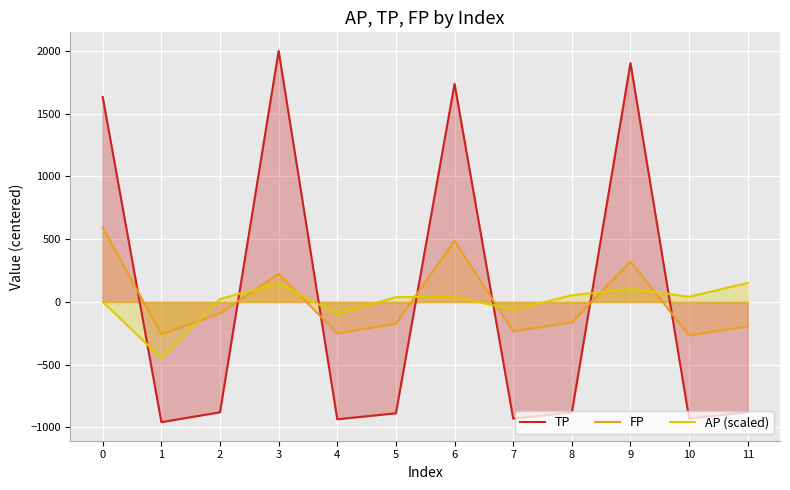

Reading left to right, list all the values displayed in this chart.

TP: 1633.0	-958.0	-879.0	2001.0	-935.0	-887.0	1739.0	-930.0	-881.0	1904.0	-929.0	-878.0
FP: 593.5	-257.5	-91.5	225.5	-250.5	-173.5	487.5	-233.5	-161.5	322.5	-266.5	-194.5
AP (scaled): 1.3	-447.4	23.4	151.7	-98.8	38.3	41.8	-62.2	53.6	104.3	41.9	152.0